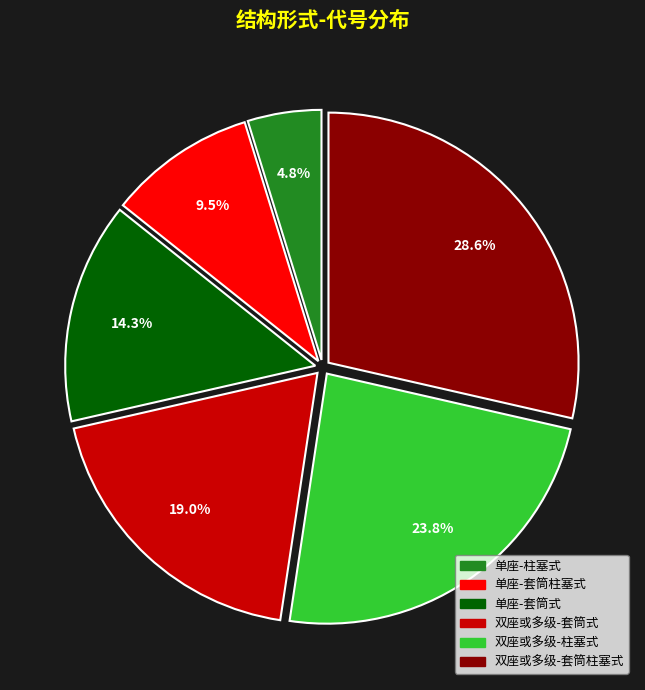

What is the largest slice in the pie chart?

双座或多级-套筒柱塞式